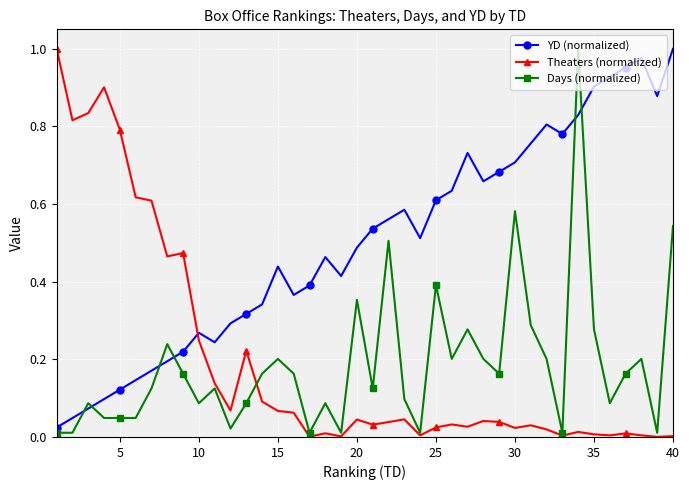

How many interior local peaks does the YD (normalized) series have?

7